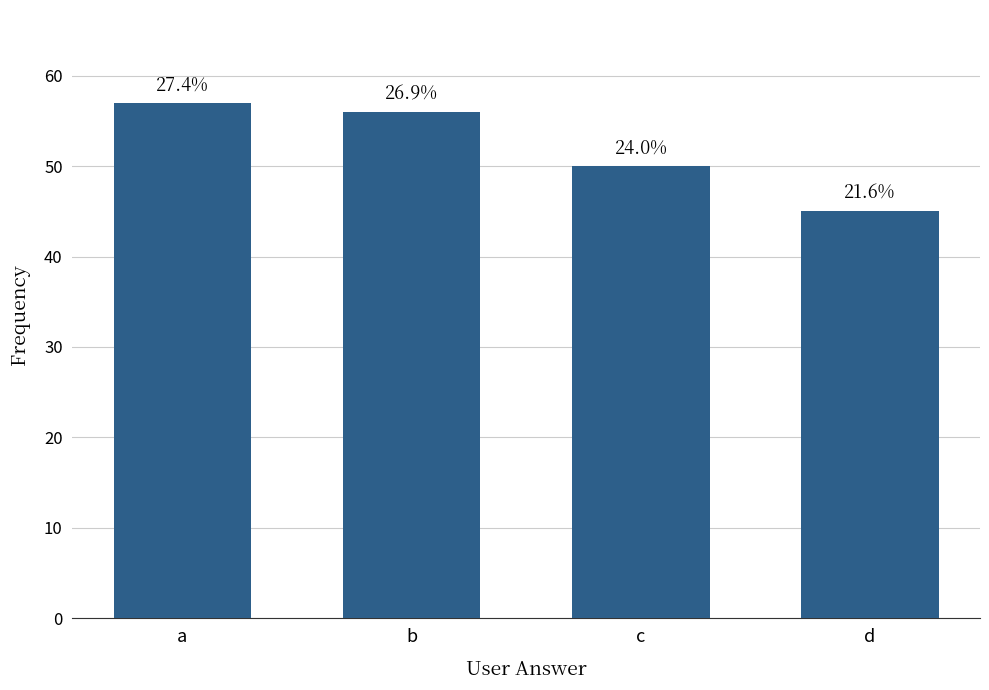

What is the change in value from a to d?

-12